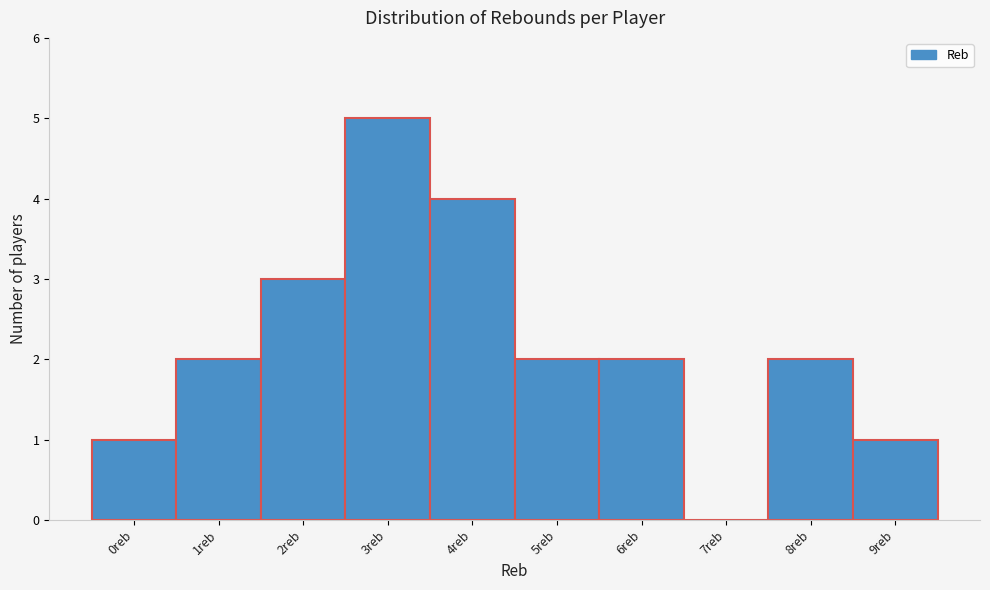

Reading right to left, transcribe all the data shown in this chart.

9reb=1	8reb=2	7reb=0	6reb=2	5reb=2	4reb=4	3reb=5	2reb=3	1reb=2	0reb=1